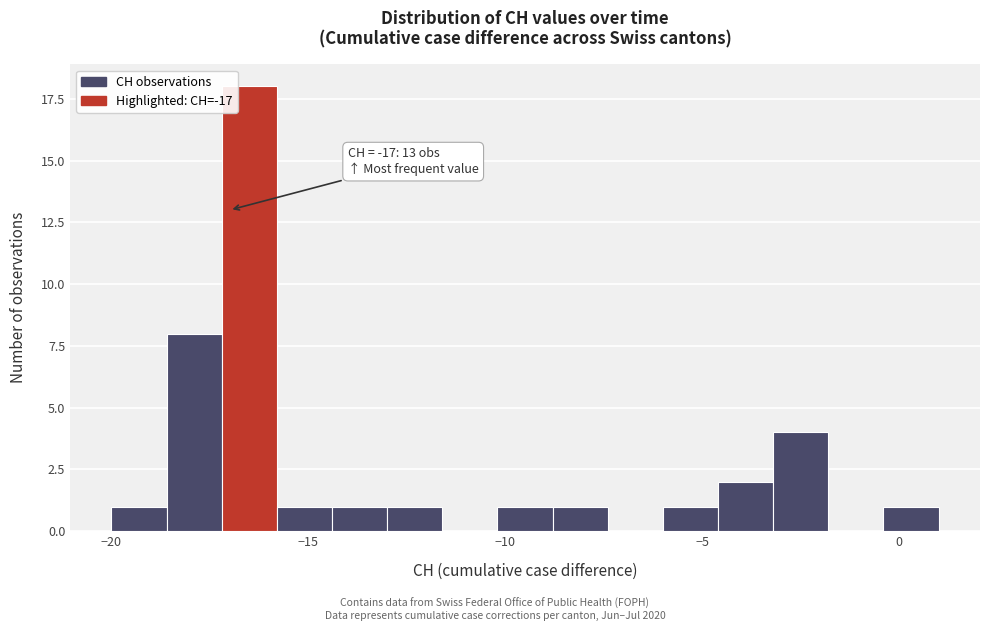

Around what value on the x-axis is the tallest bar? Give the approximate position of its centre, as read against the axis.

-16.5